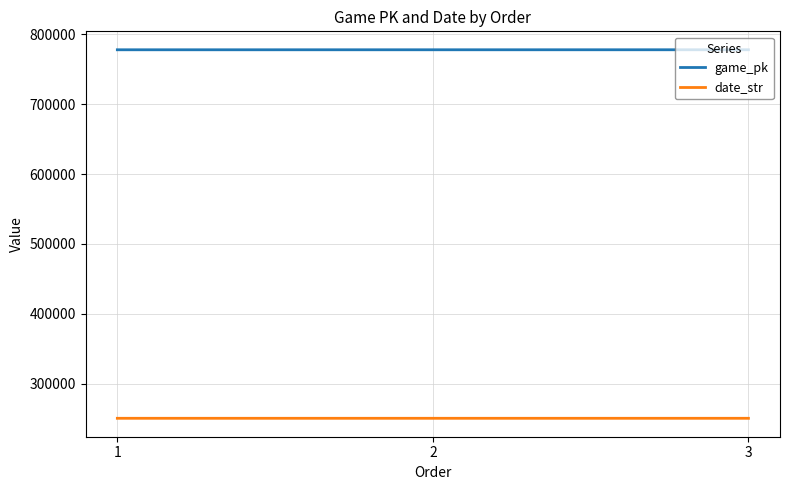

The value of date_str at 1 is 358247. True or false?

False